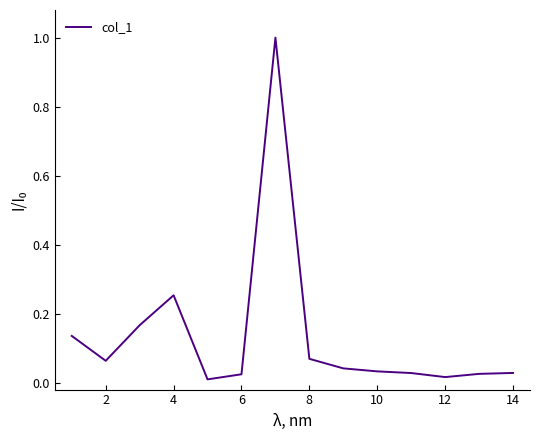

What is the maximum value shown in the chart?

1.0